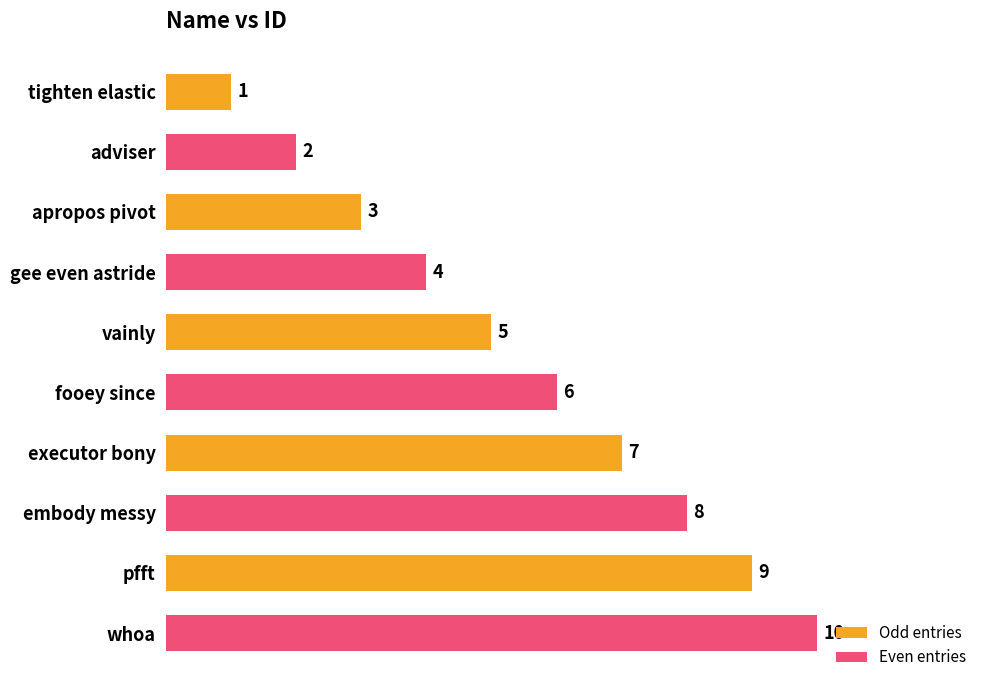

The value at embody messy is 12. True or false?

False